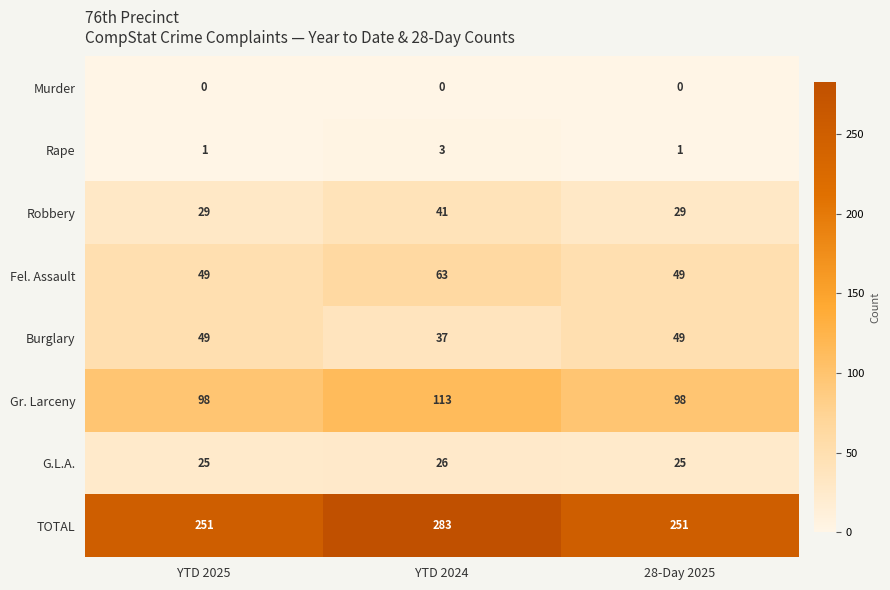

Read the G.L.A. value at YTD 2025.

25